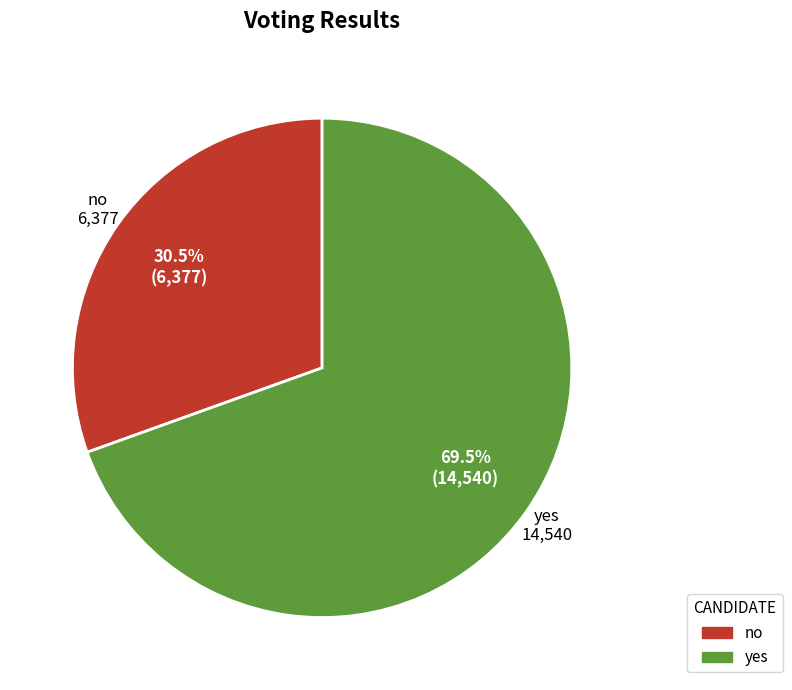

To the nearest percent, what is the difference between the largest and smallest slice percentages?

39%